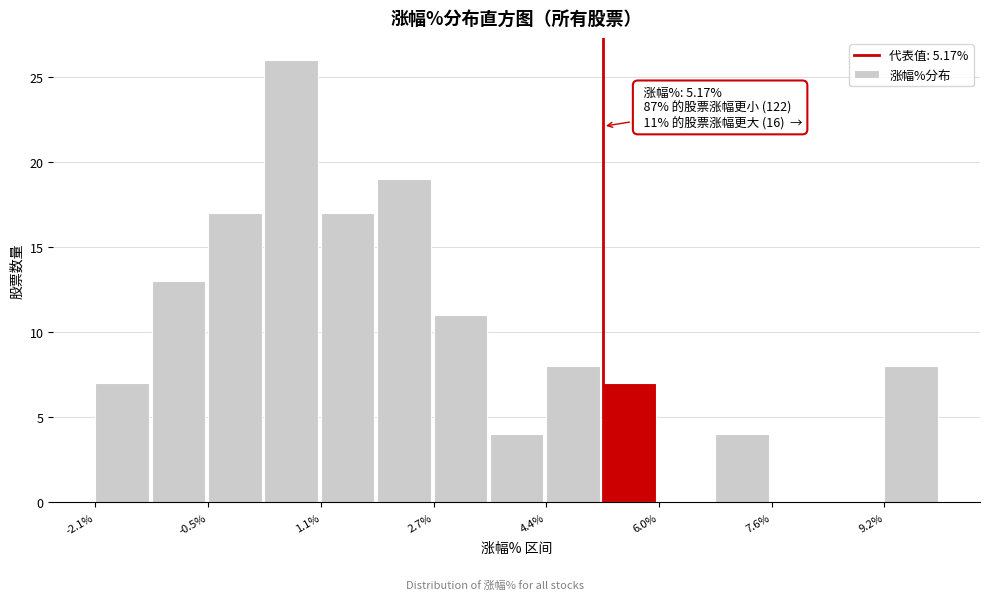

Which range on the x-axis has the tallest bar?

0.2 to 1.2